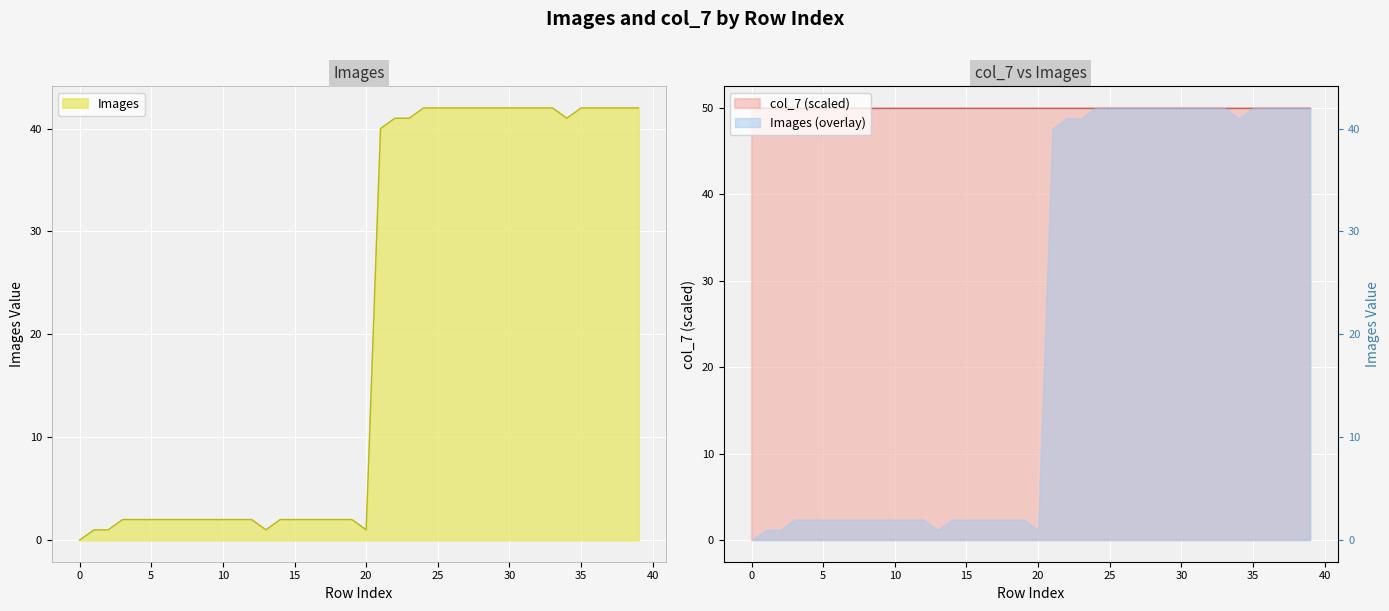

Is it true that the value at 30 is 15?

False